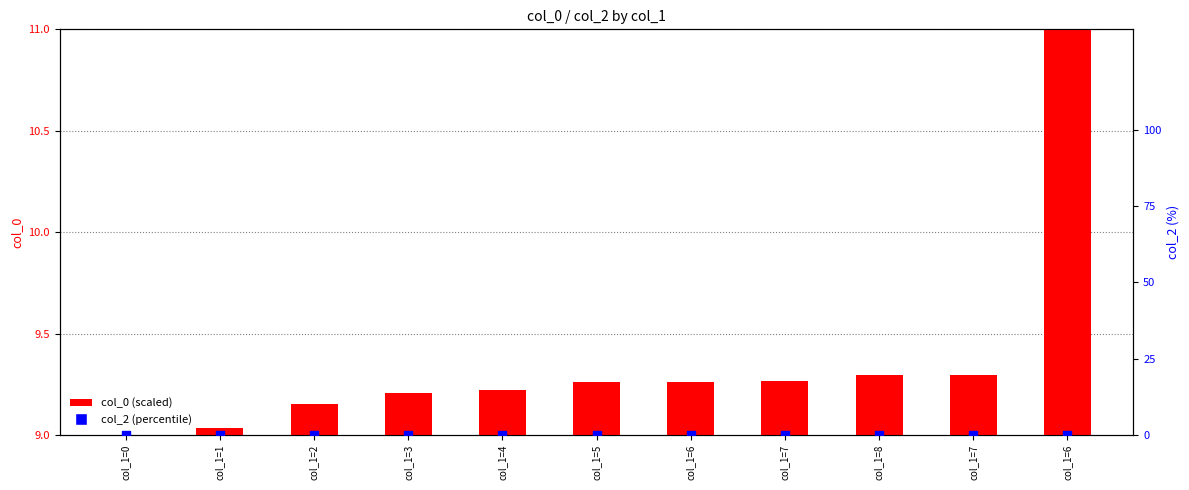

At how many categories does at least one series exceed 3?

11